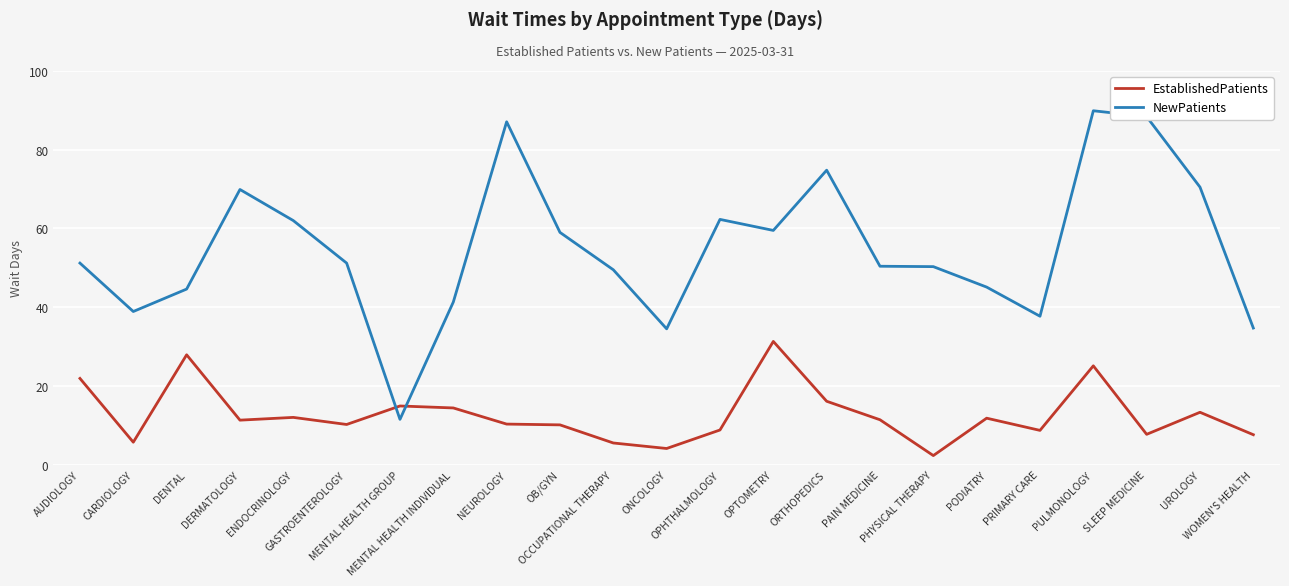

What is the maximum value for NewPatients?

89.9